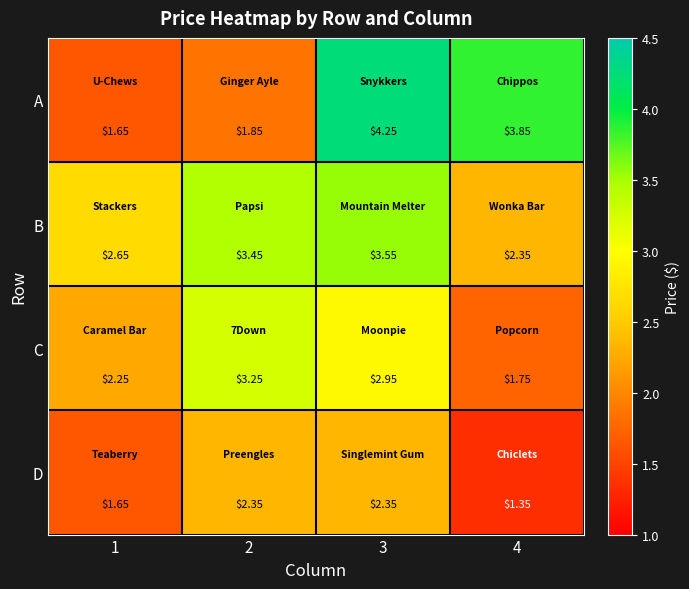

Is the value of D at 3 greater than the value of C at 1?

Yes